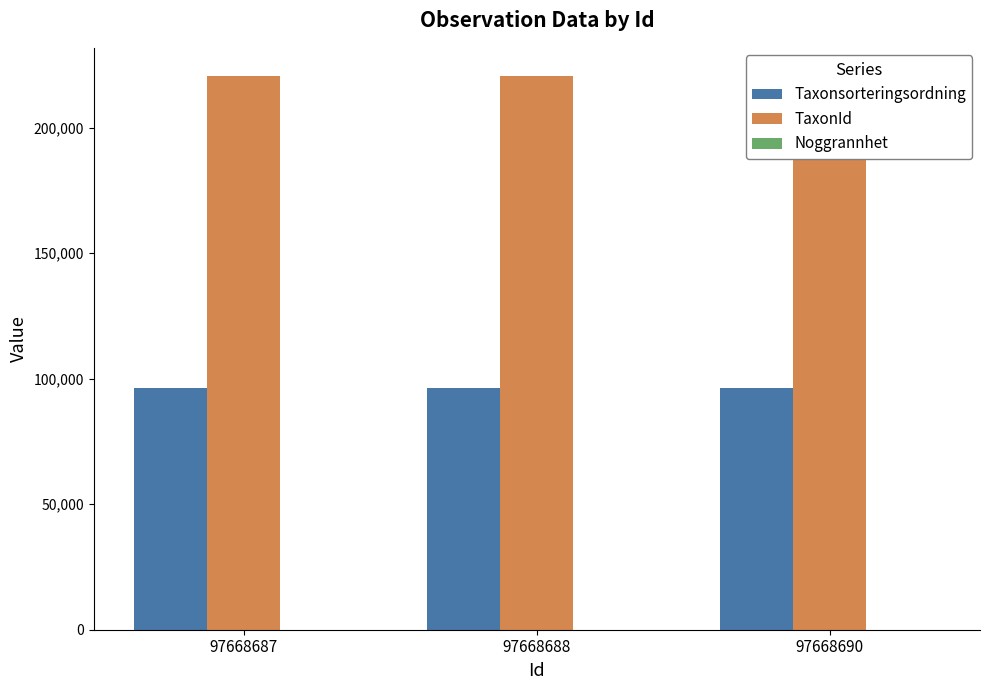

Which series has the largest total across all categories?

TaxonId